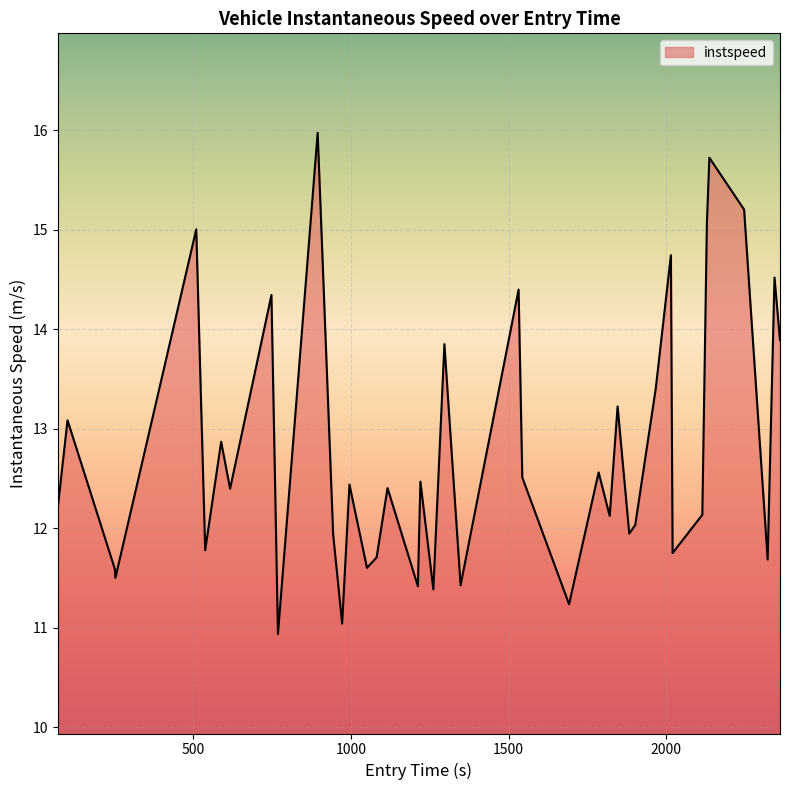

What is the greatest value displayed?

16.0